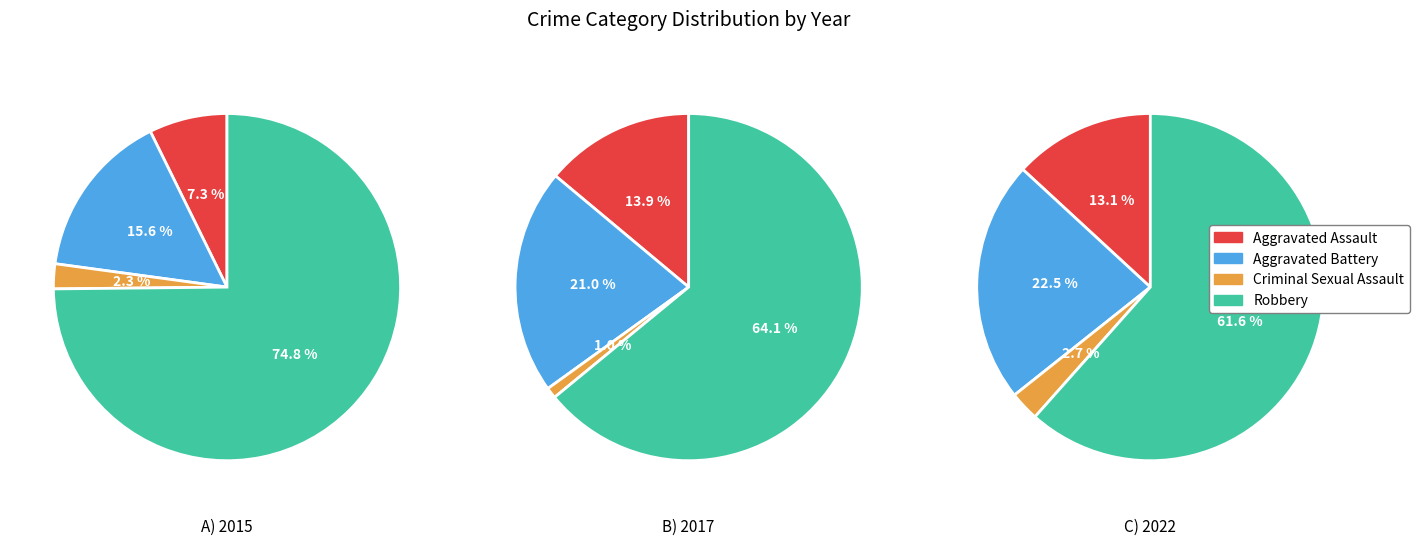

How many segments does this pie chart have?

4